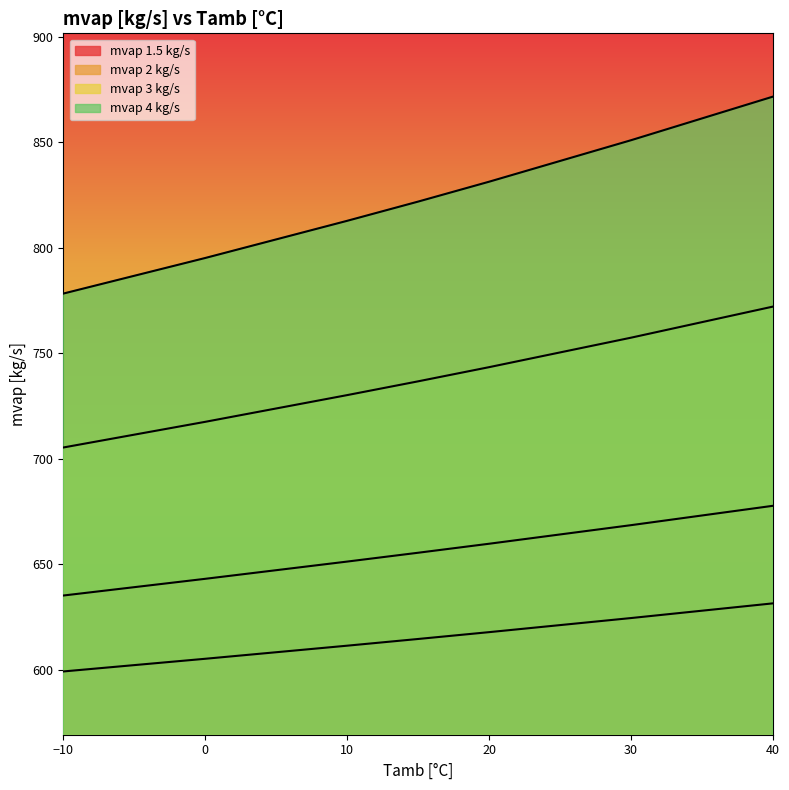

What is the minimum value for mvap 2 kg/s?

635.1